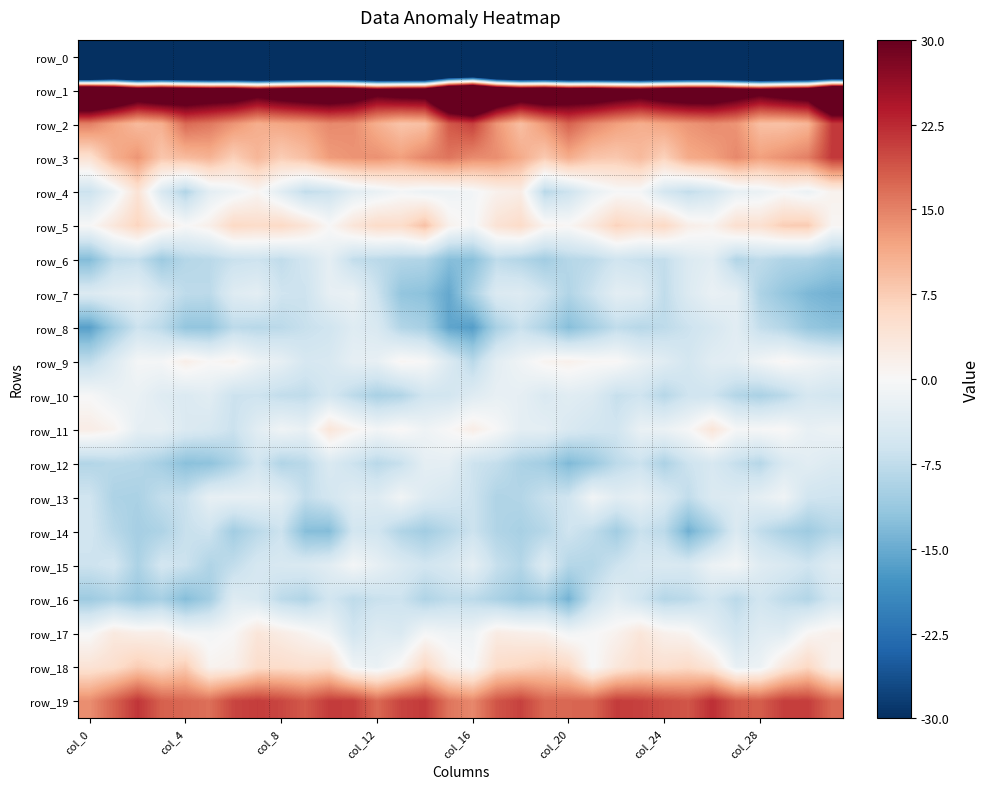

What is the minimum value shown in the chart?

-220.6